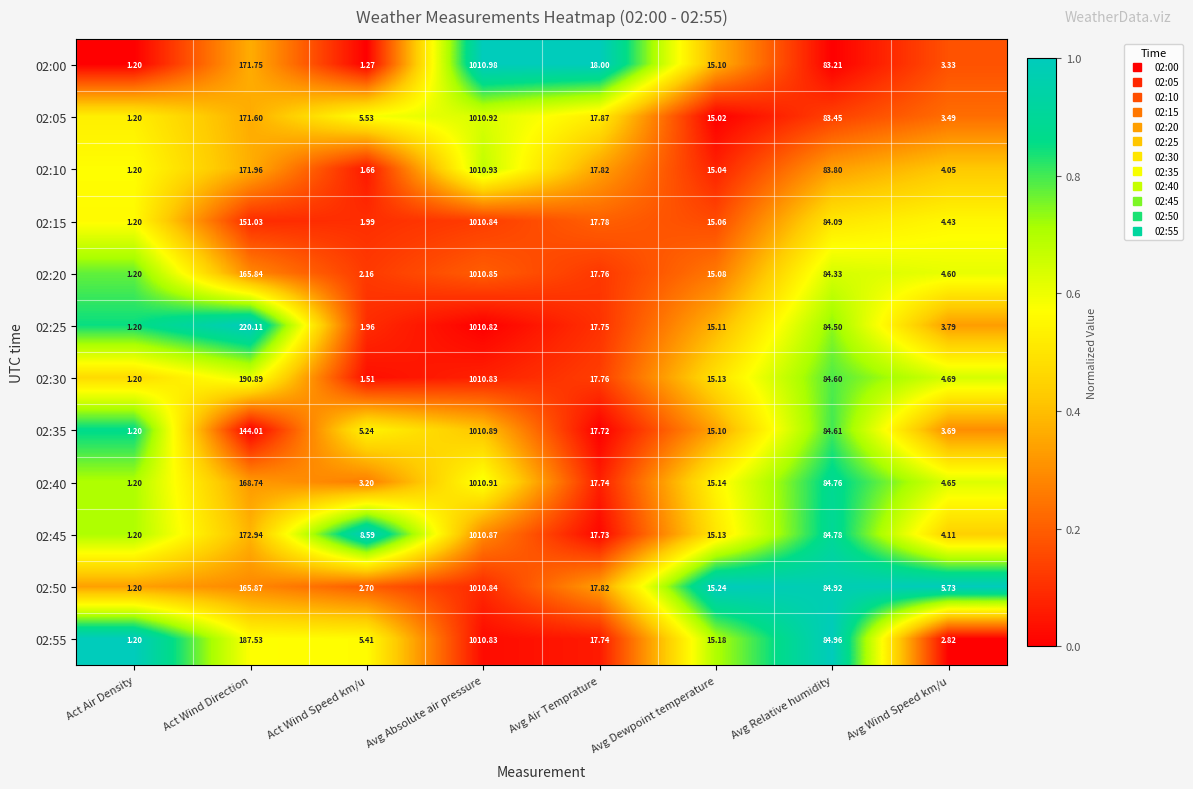

At which label does 02:30 reach its peak?

Avg Absolute air pressure